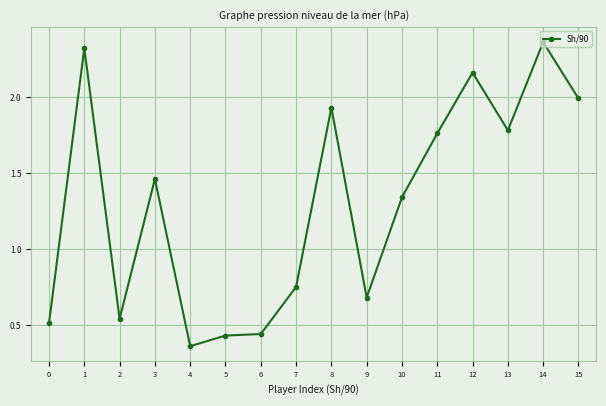

Which label corresponds to the smallest value in the chart?

4